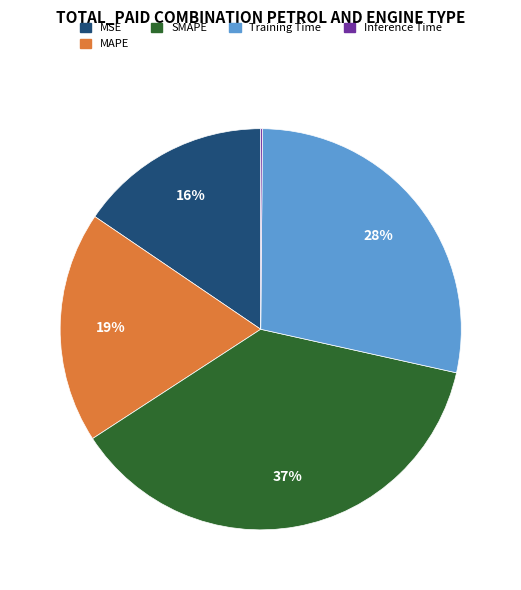

Combined, do MSE and SMAPE account for over 50%?

Yes